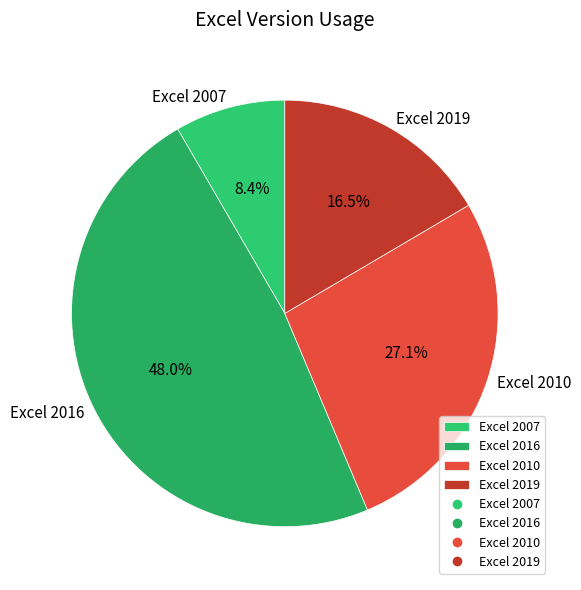

Is it true that Excel 2007 is 8% of the pie?

True